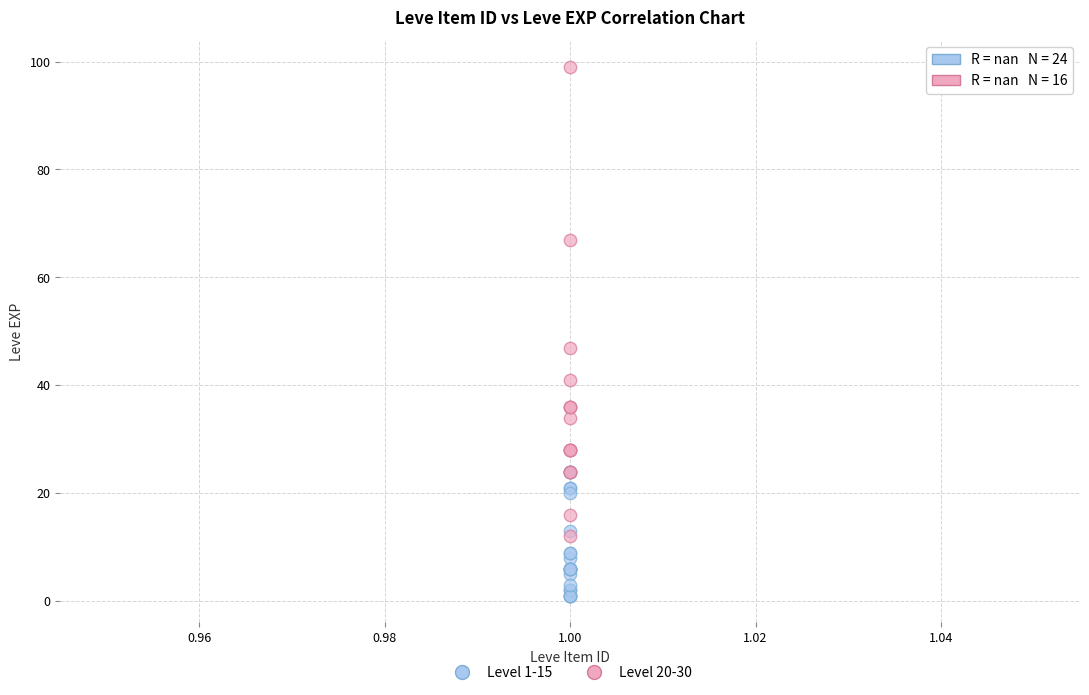

Which series reaches the minimum Y coordinate?

Level 1-15